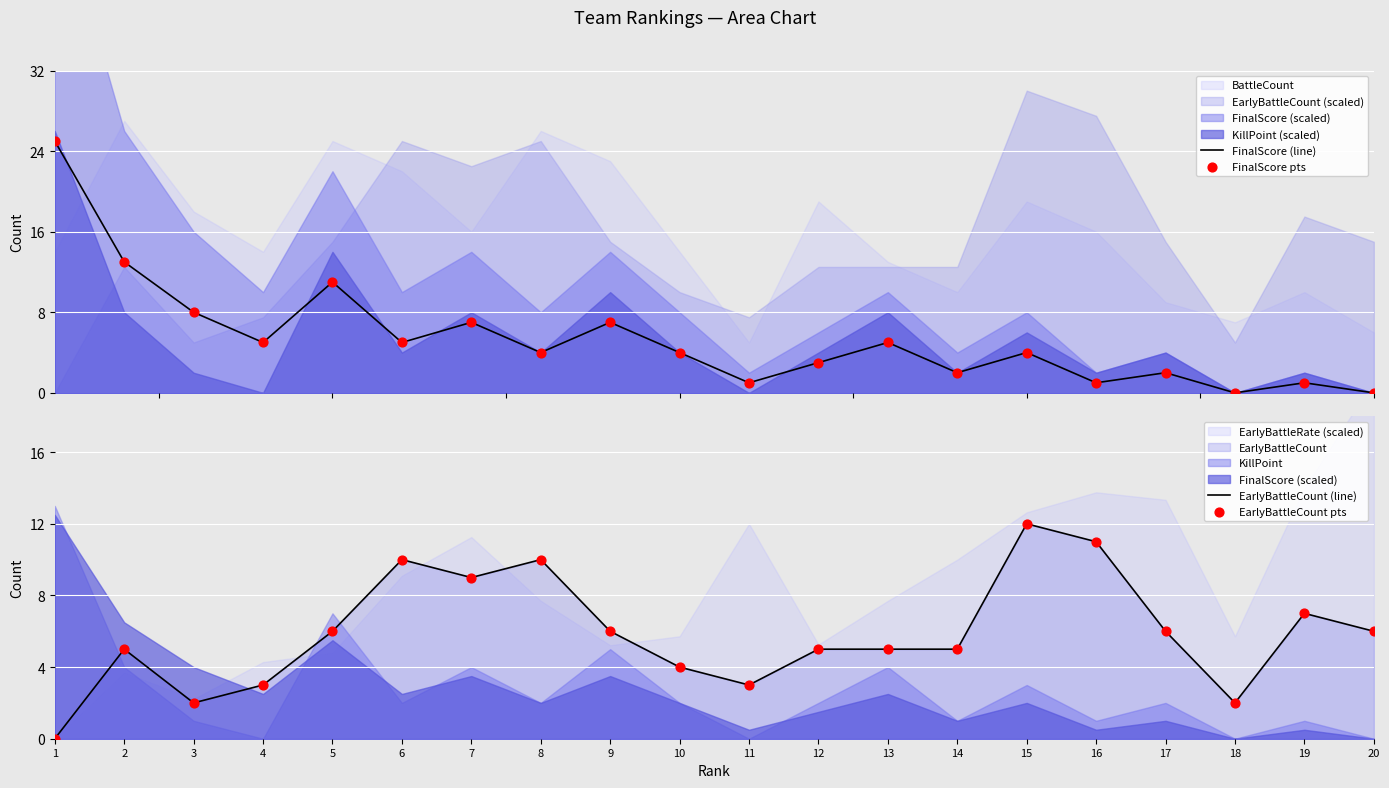

Which series reaches the maximum Y coordinate?

FinalScore (line)